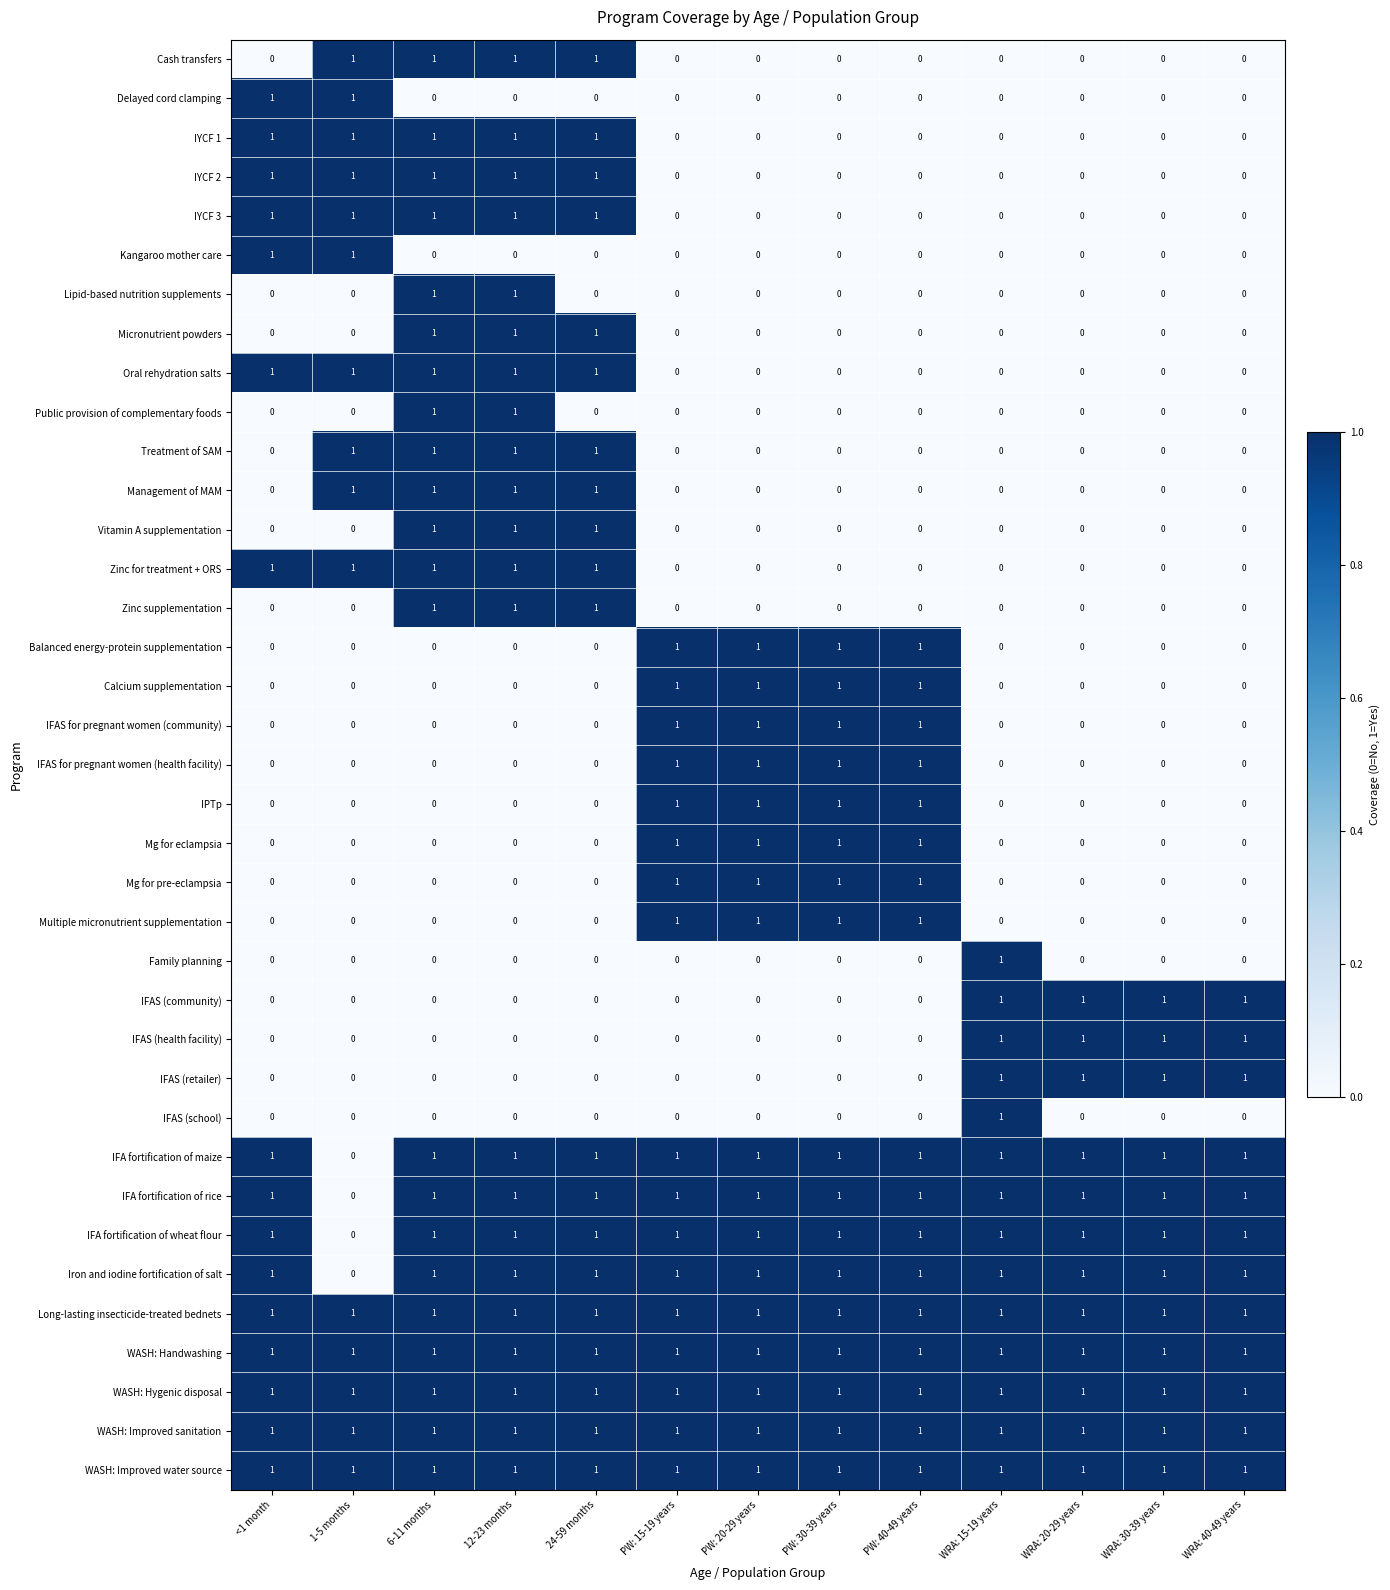

How many Micronutrient powders values are between 0 and 1?

13